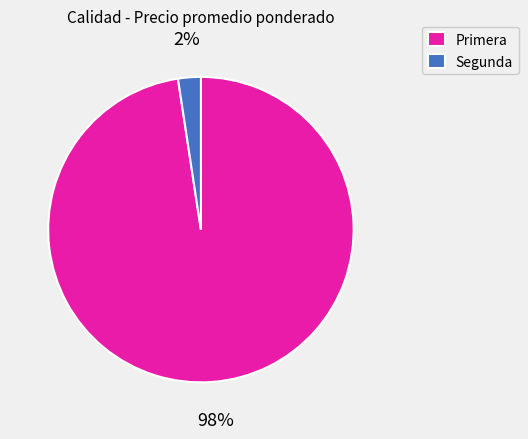

Which category has the biggest portion of the pie?

Primera